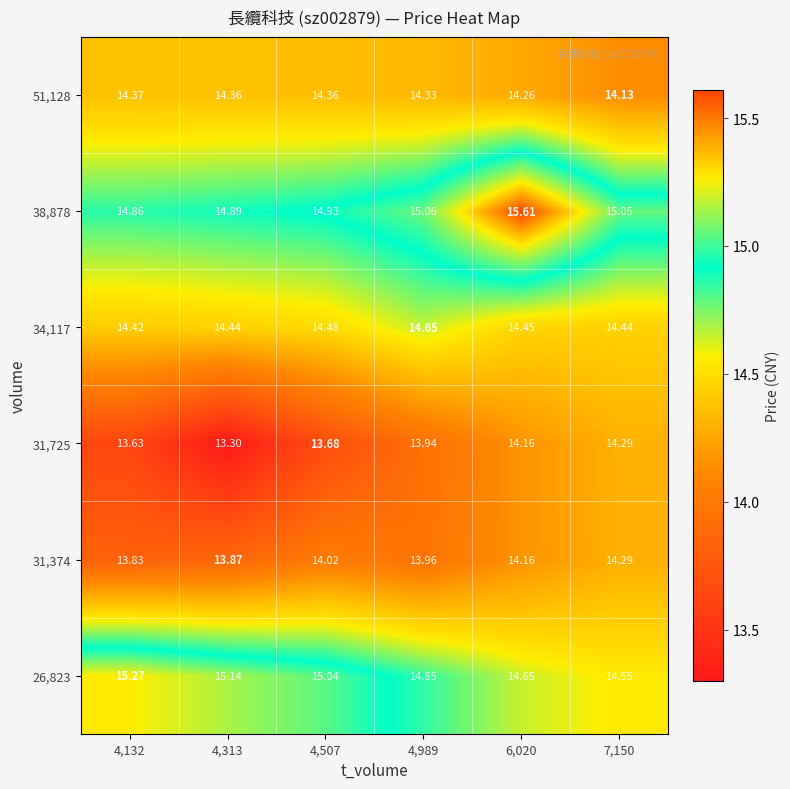

Which series has the widest spread of values?

31,725